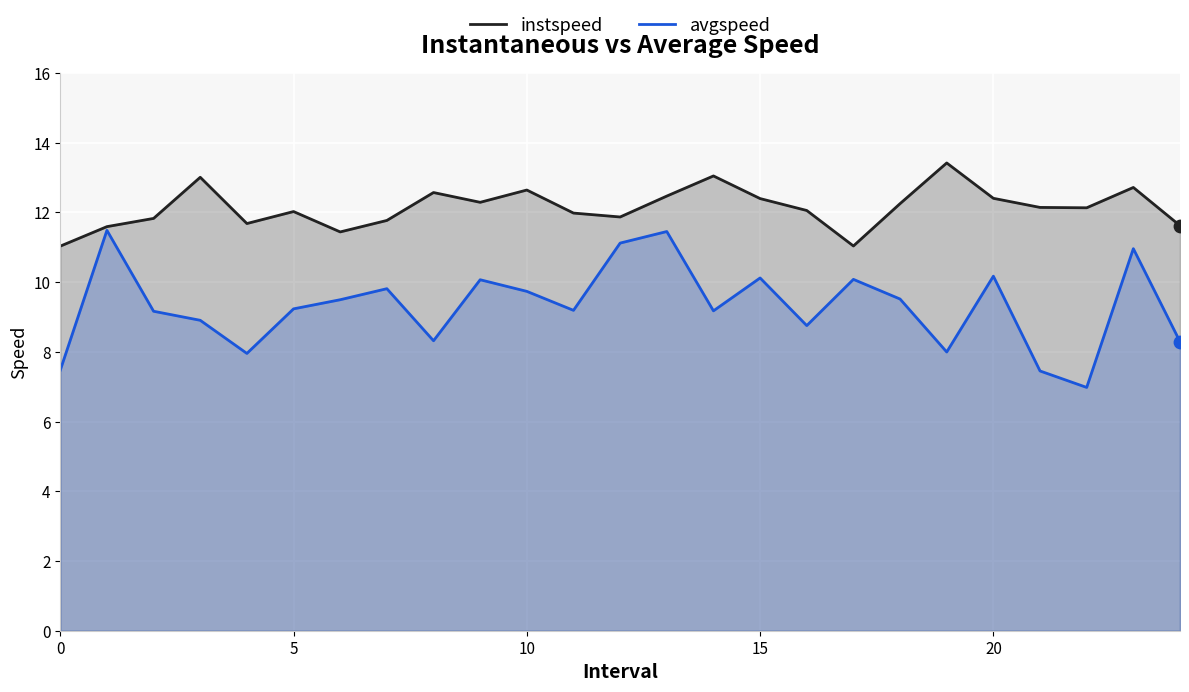

Which series has the largest total across all categories?

instspeed